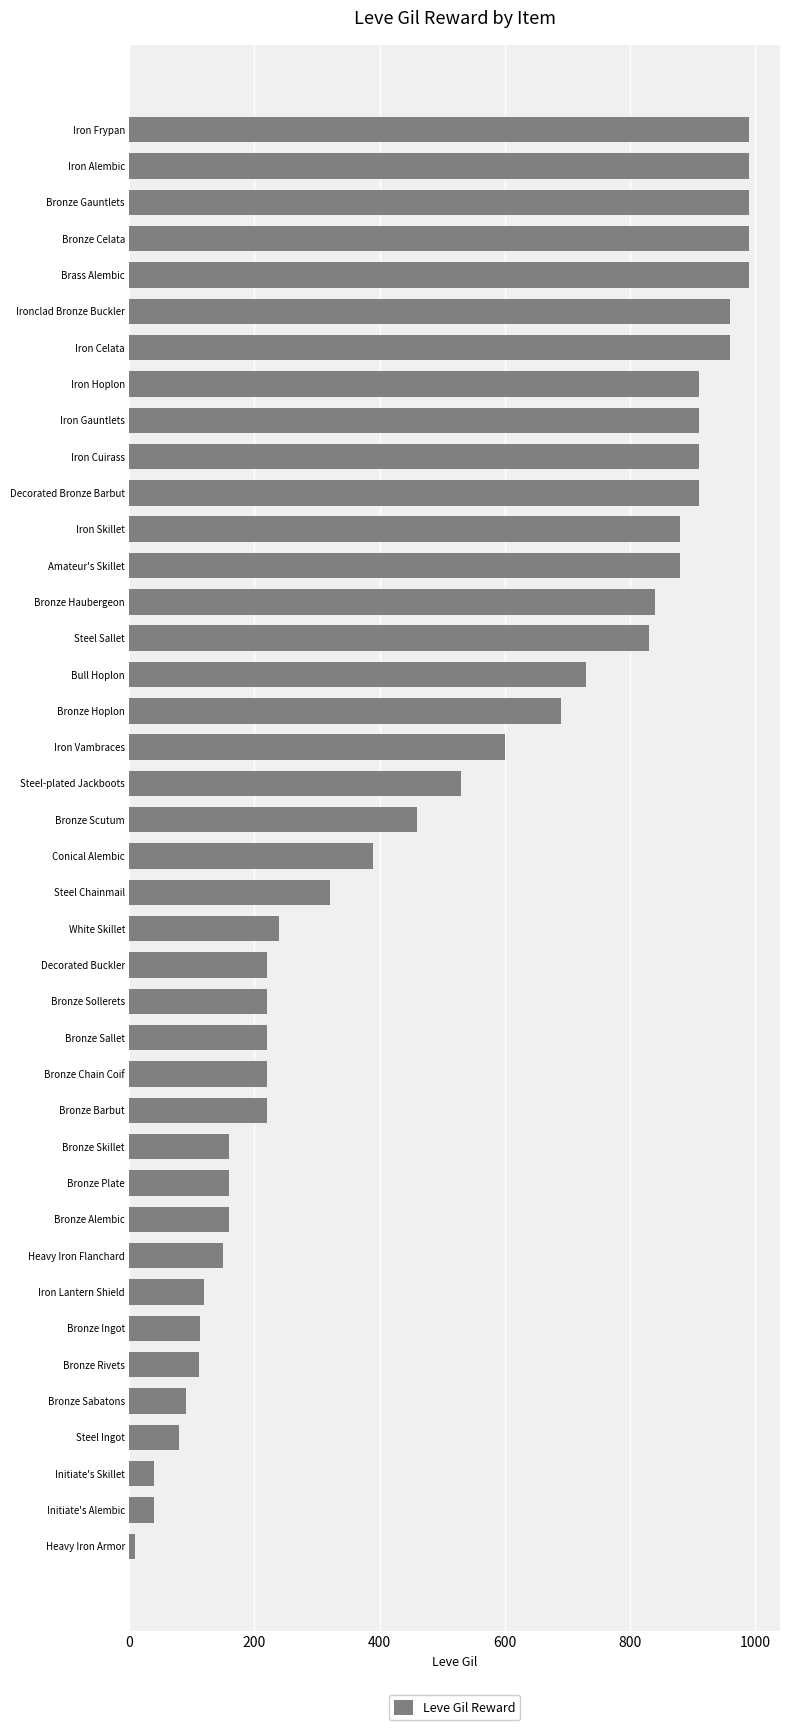

What value does the data have at Decorated Buckler?

220